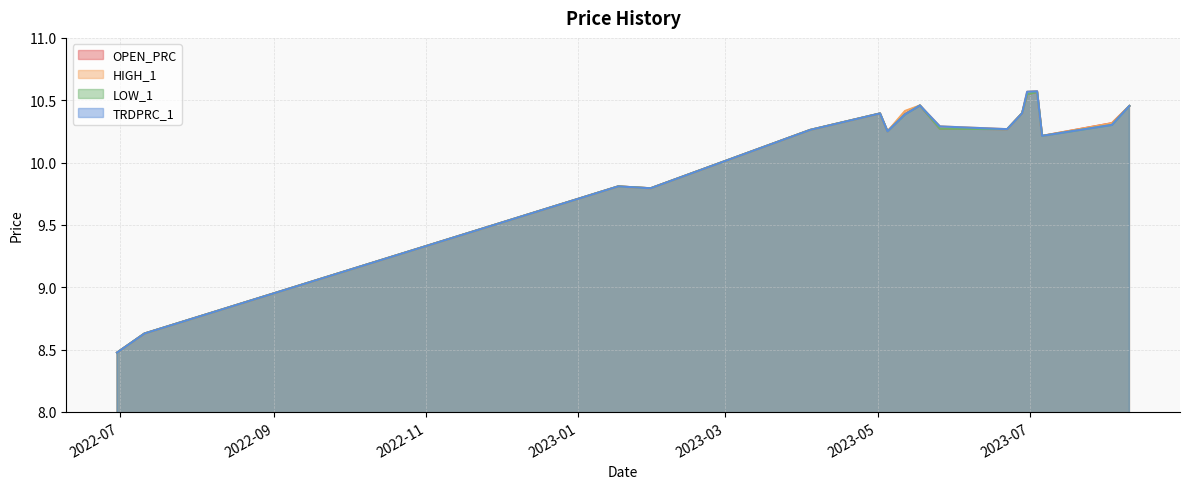

At which category is the sum across all series the highest?

2023-07-04